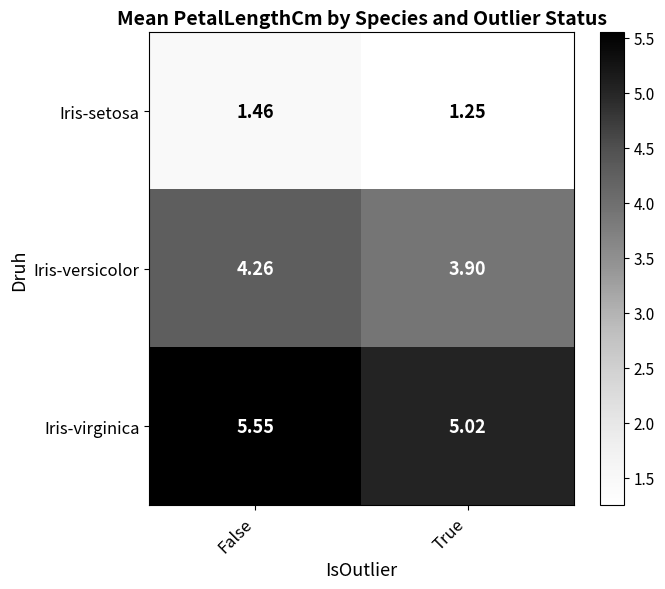

Which category has the highest value across all series?

False